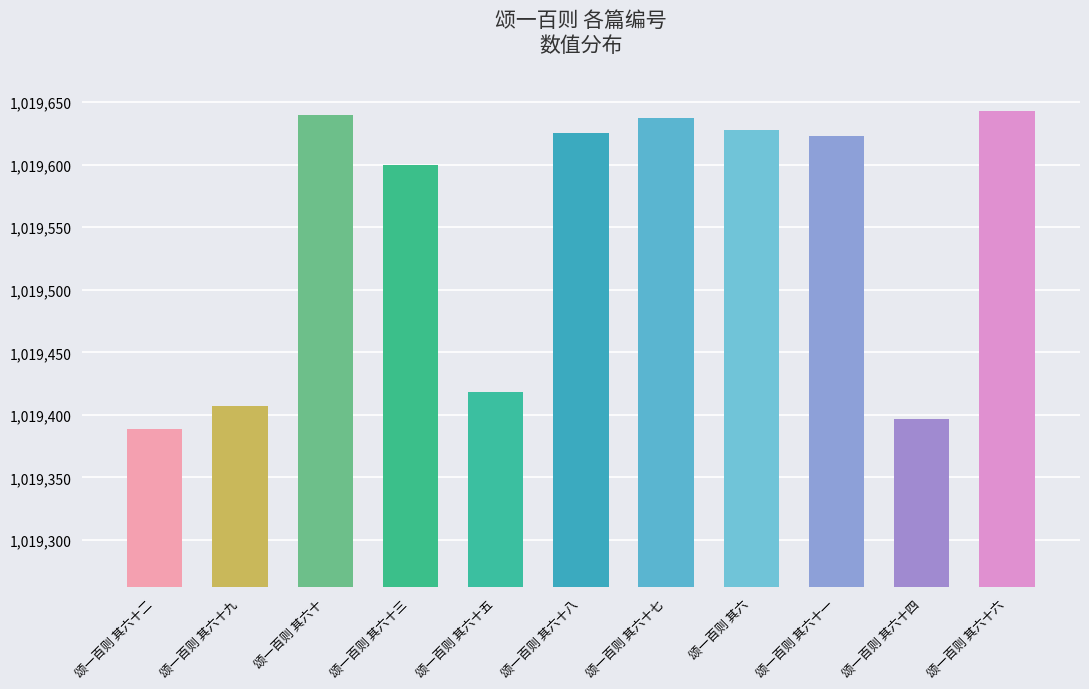

How many data points are less than 1019623?

5